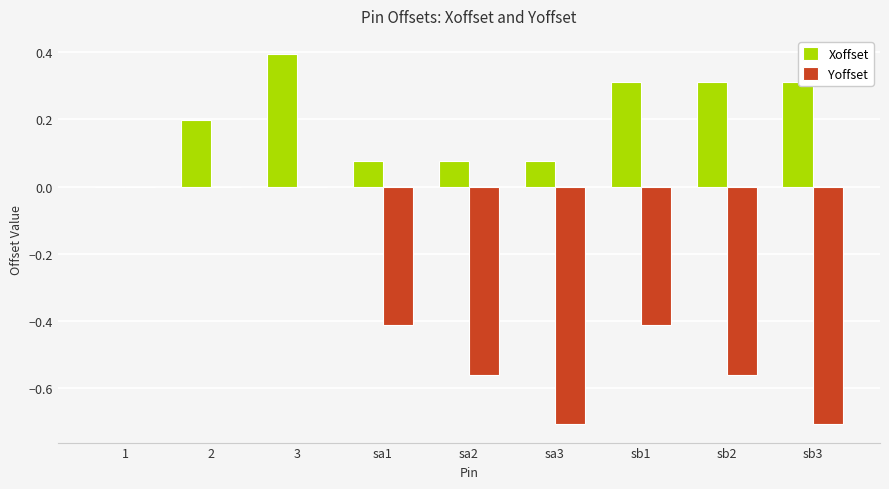

Which category has the highest value across all series?

3